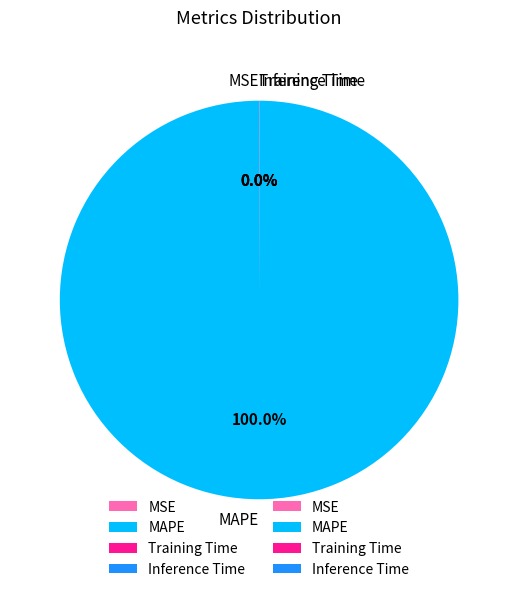

What is the majority slice?

MAPE